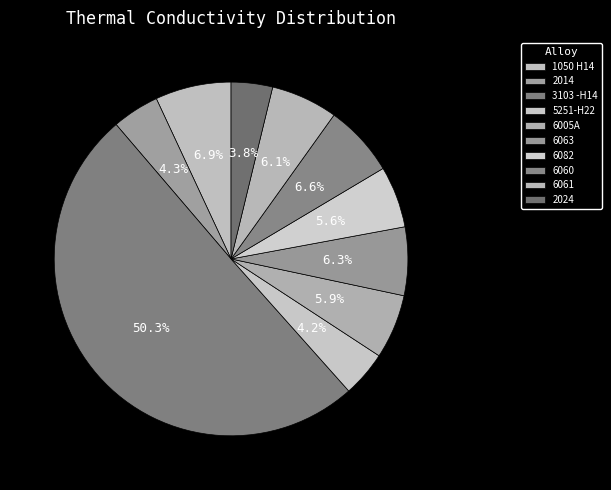

To the nearest percent, what percentage of the pie is 3103 -H14?

50%